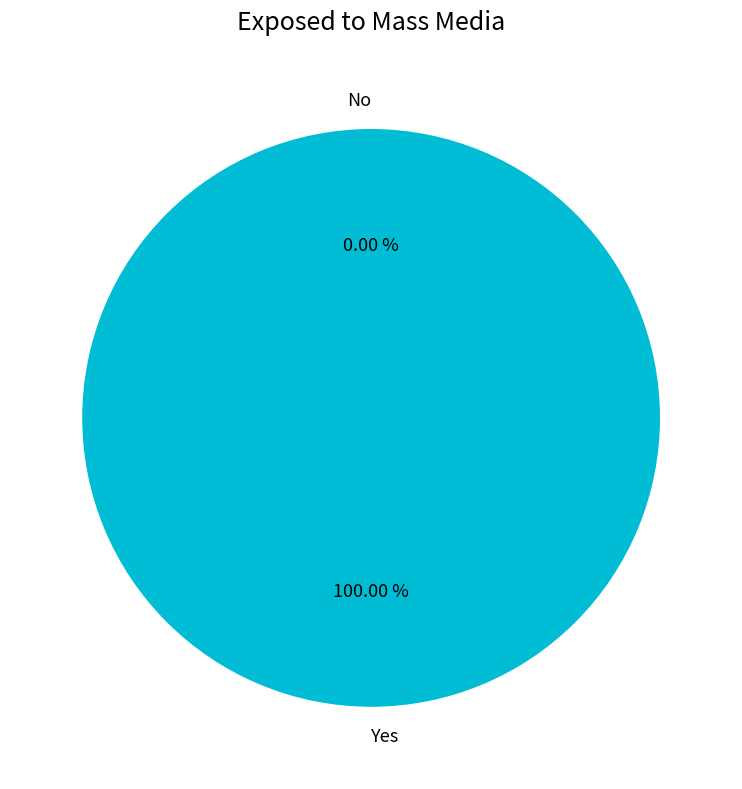

How many segments does this pie chart have?

2